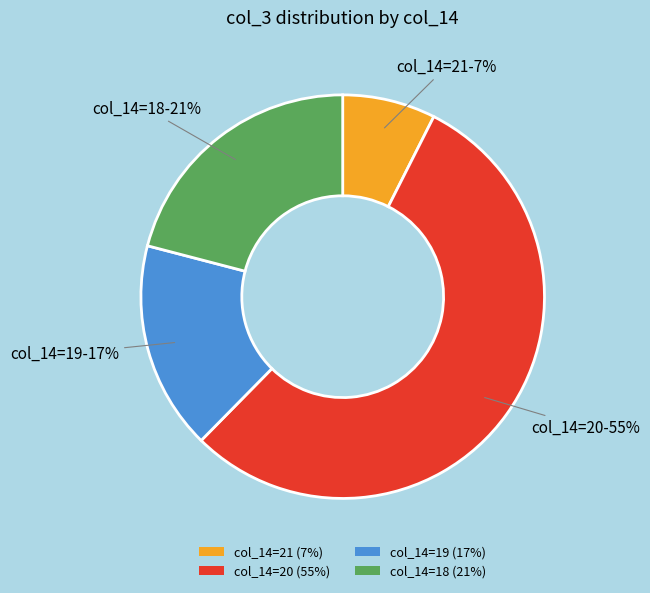

Is it true that col_14=21 (7%) is 7% of the pie?

True